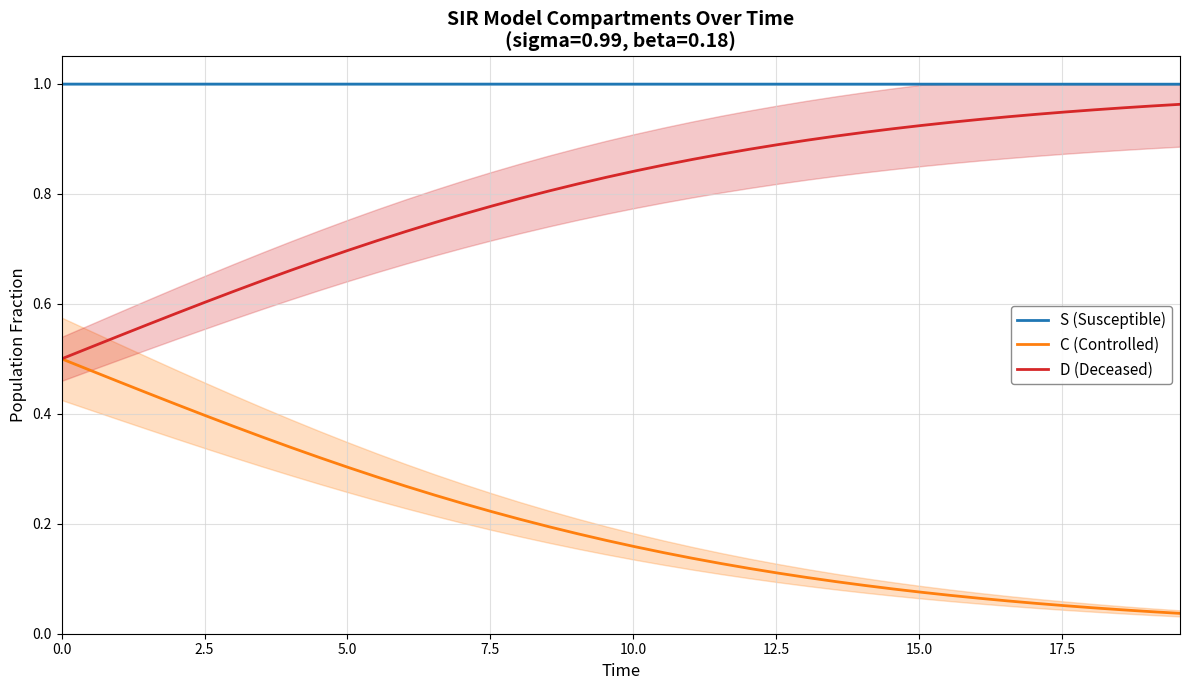

What is the value of the C (Controlled) point at the 25th from the left?

0.1